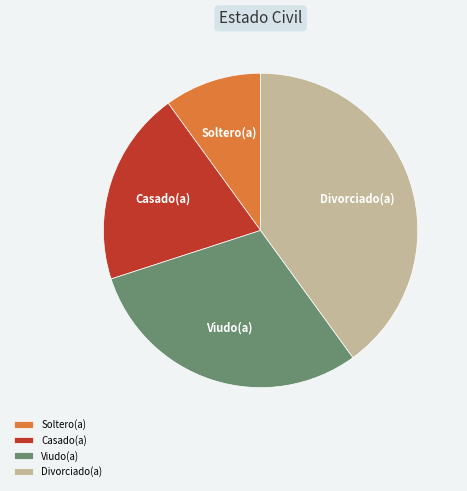

Combined, do Divorciado(a) and Casado(a) account for over 50%?

Yes